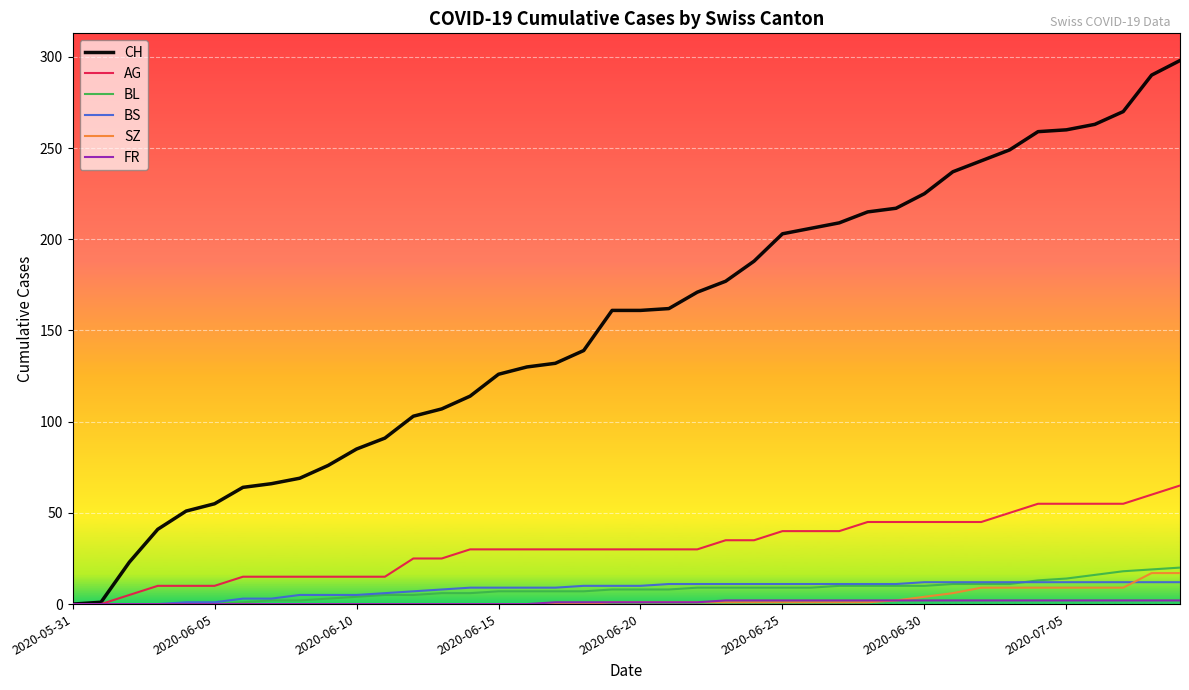

Which series has the largest total across all categories?

CH